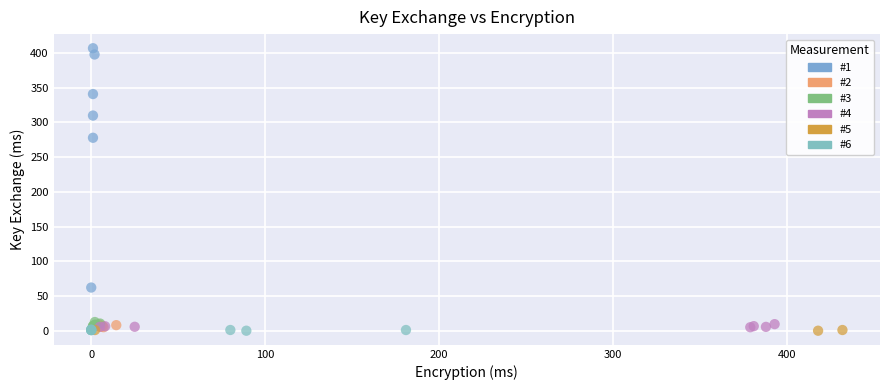

What are all the series names shown in the legend?

#1, #2, #3, #4, #5, #6